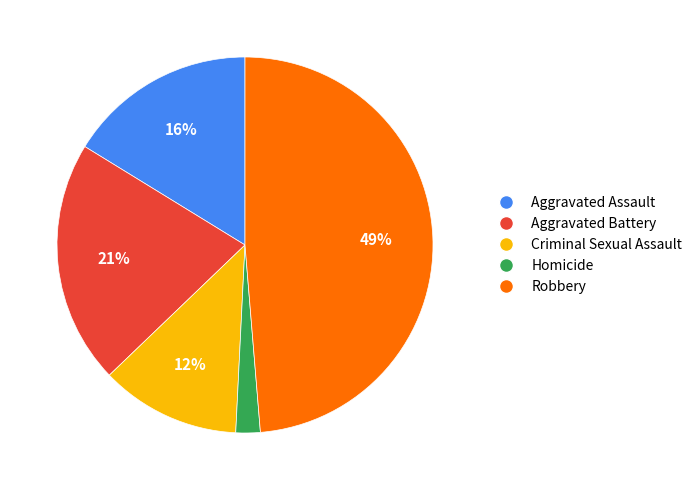

Which category has the biggest portion of the pie?

Robbery